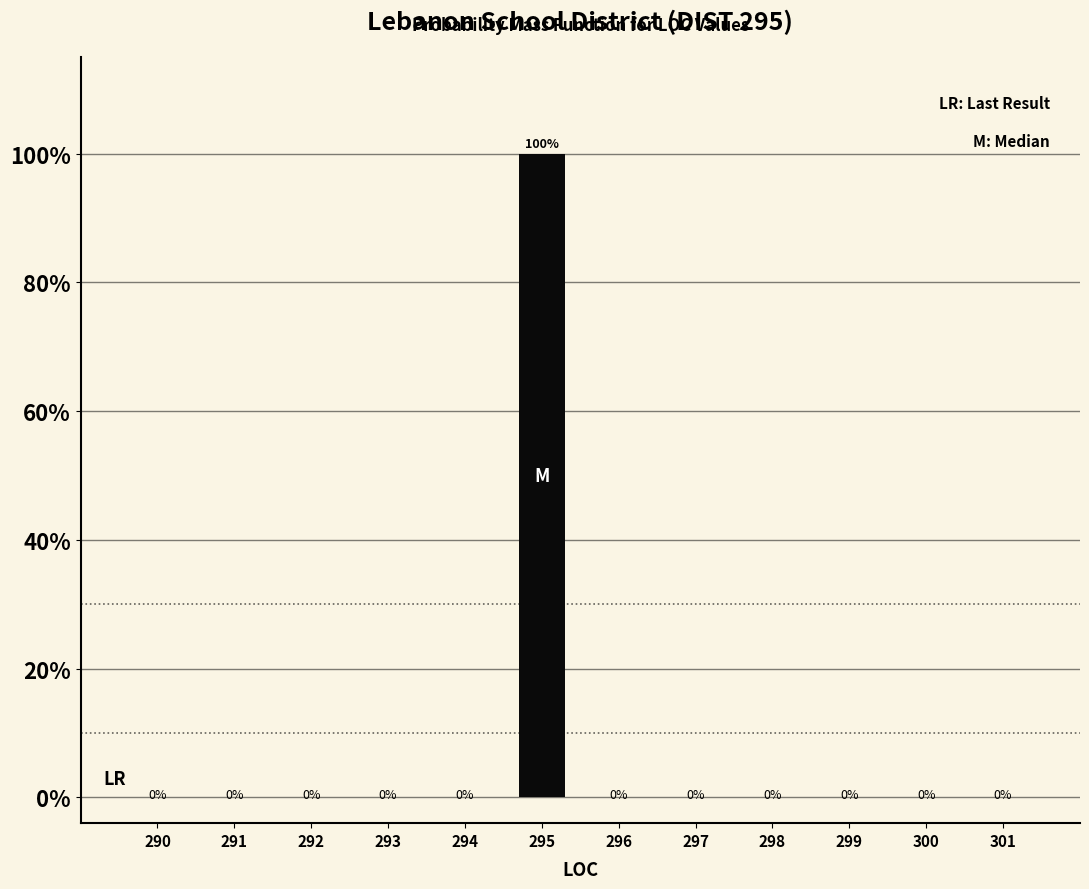

Reading left to right, list all the values displayed in this chart.

290=0	291=0	292=0	293=0	294=0	295=100	296=0	297=0	298=0	299=0	300=0	301=0